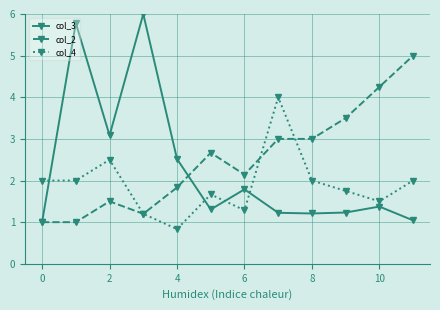

How many values in the col_3 series exceed 1?

11